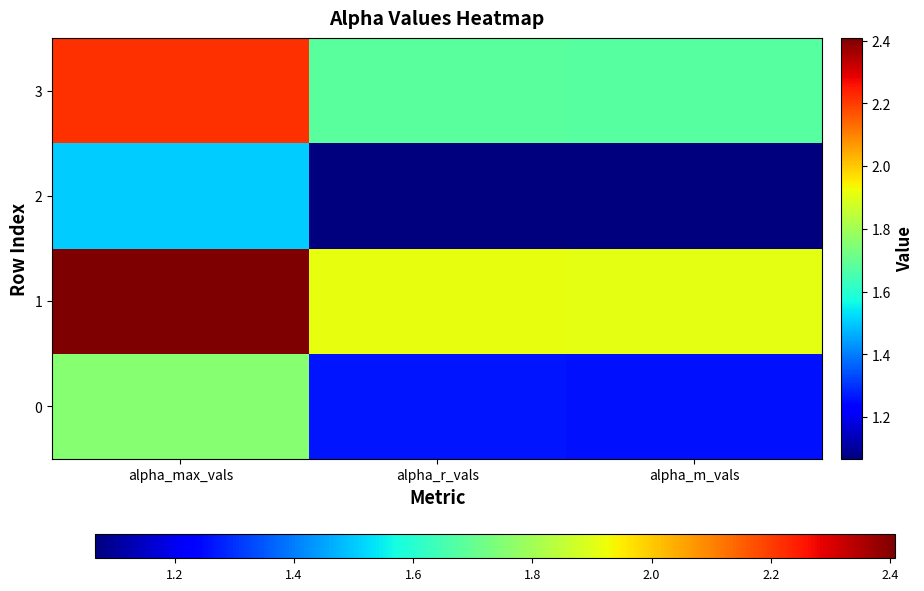

At which category is the sum across all series the highest?

alpha_max_vals